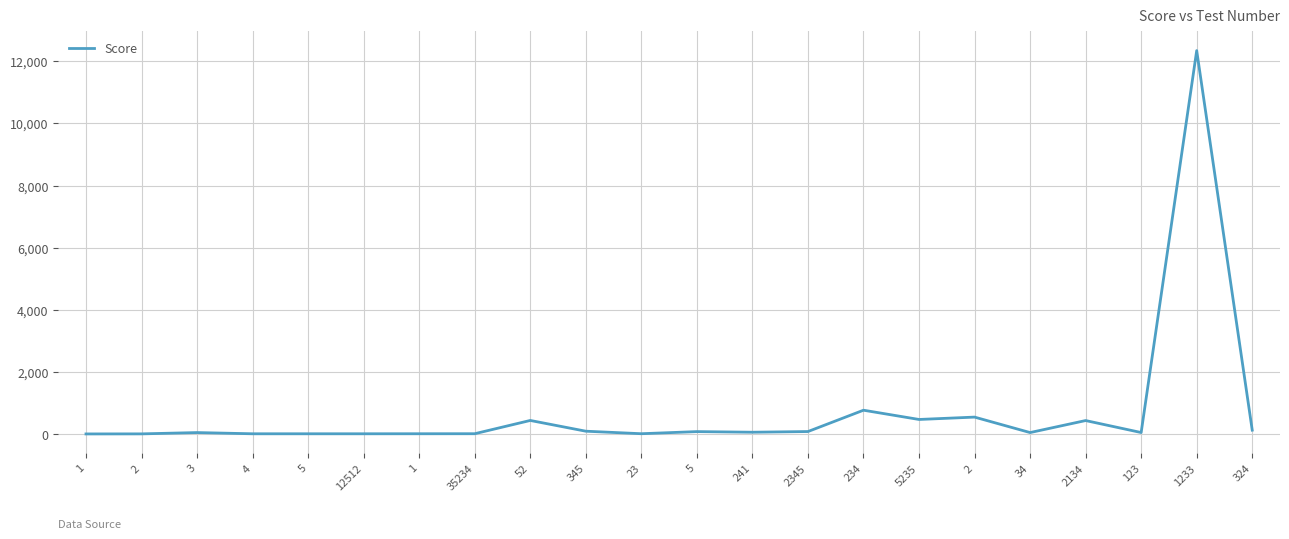

Is this an area chart (filled region under the line)?

No